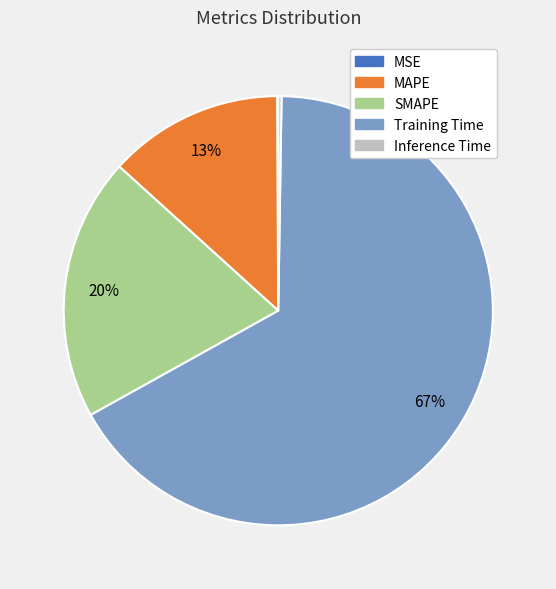

What percentage is the MAPE slice, to the nearest percent?

13%